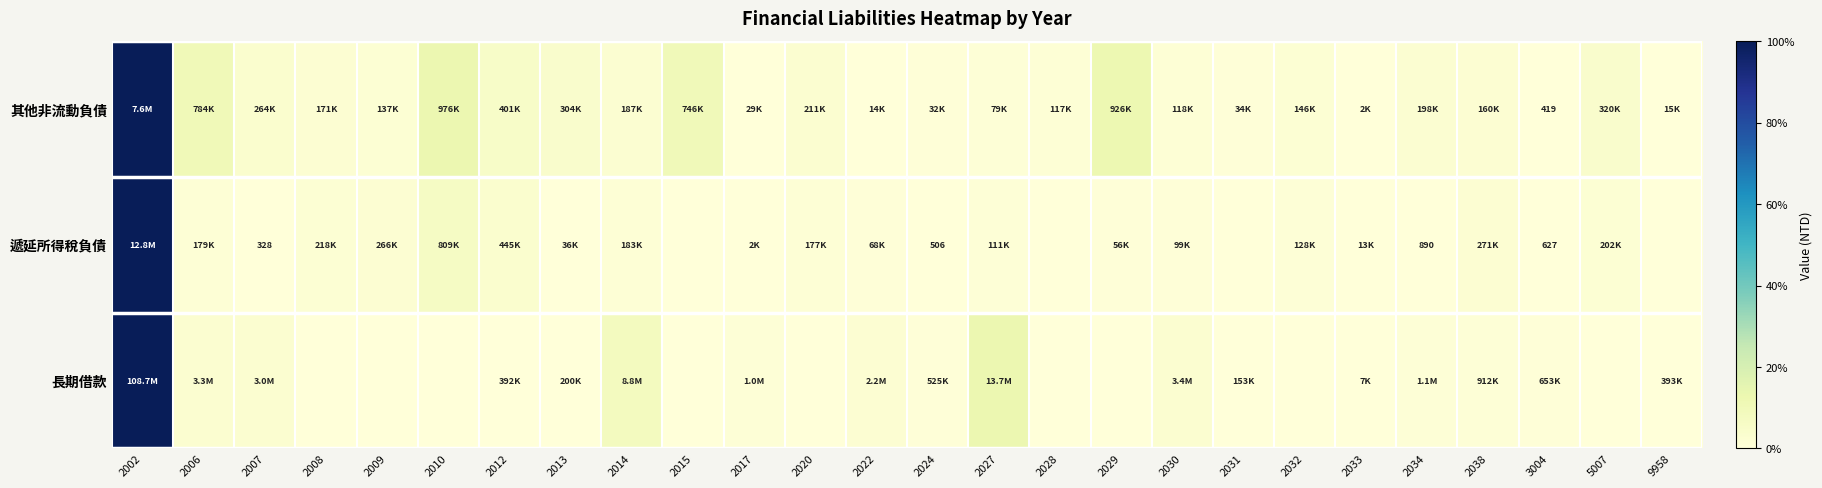

The value of 遞延所得稅負債 at 2027 is 0.0. True or false?

True